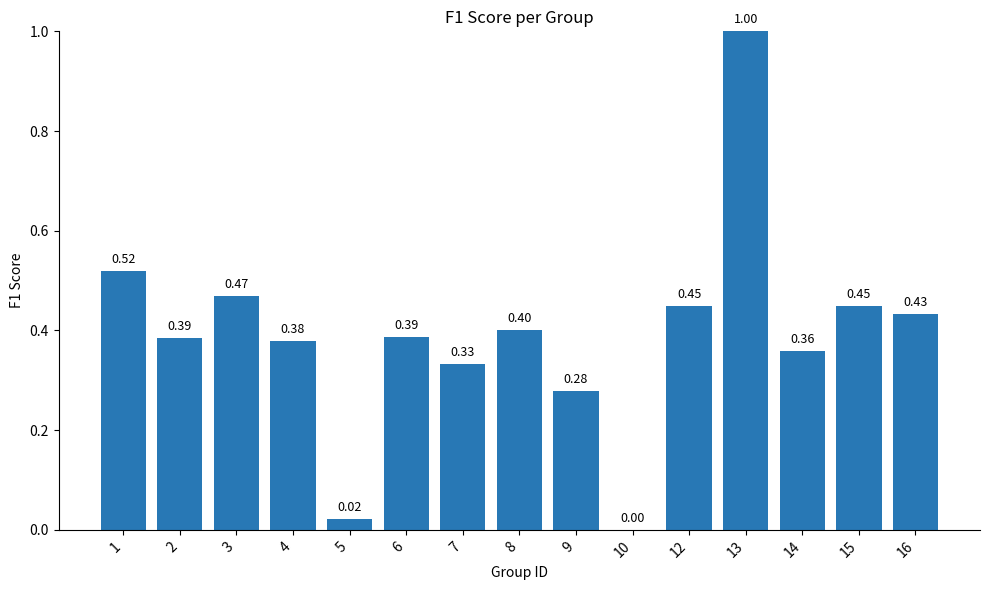

The value at 1 is 0.8. True or false?

False